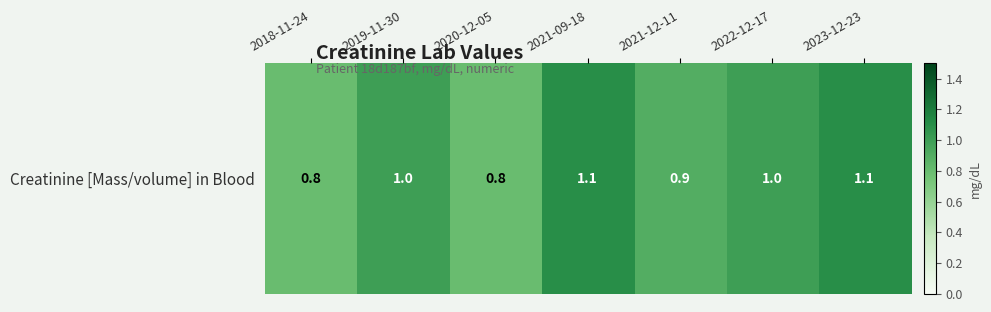

What is the sum of all values?

6.7